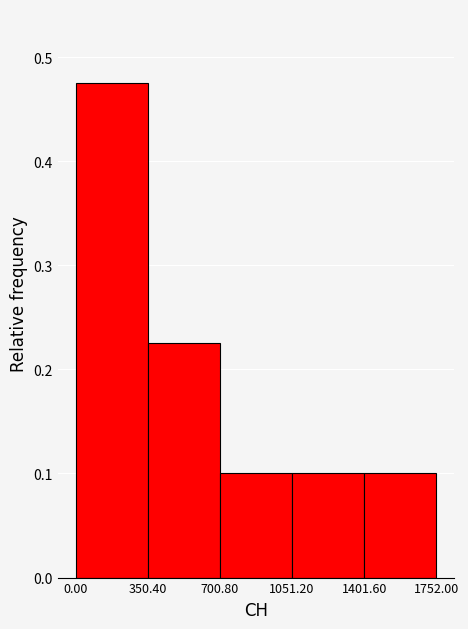

Which range on the x-axis has the tallest bar?

0.00 to 350.40